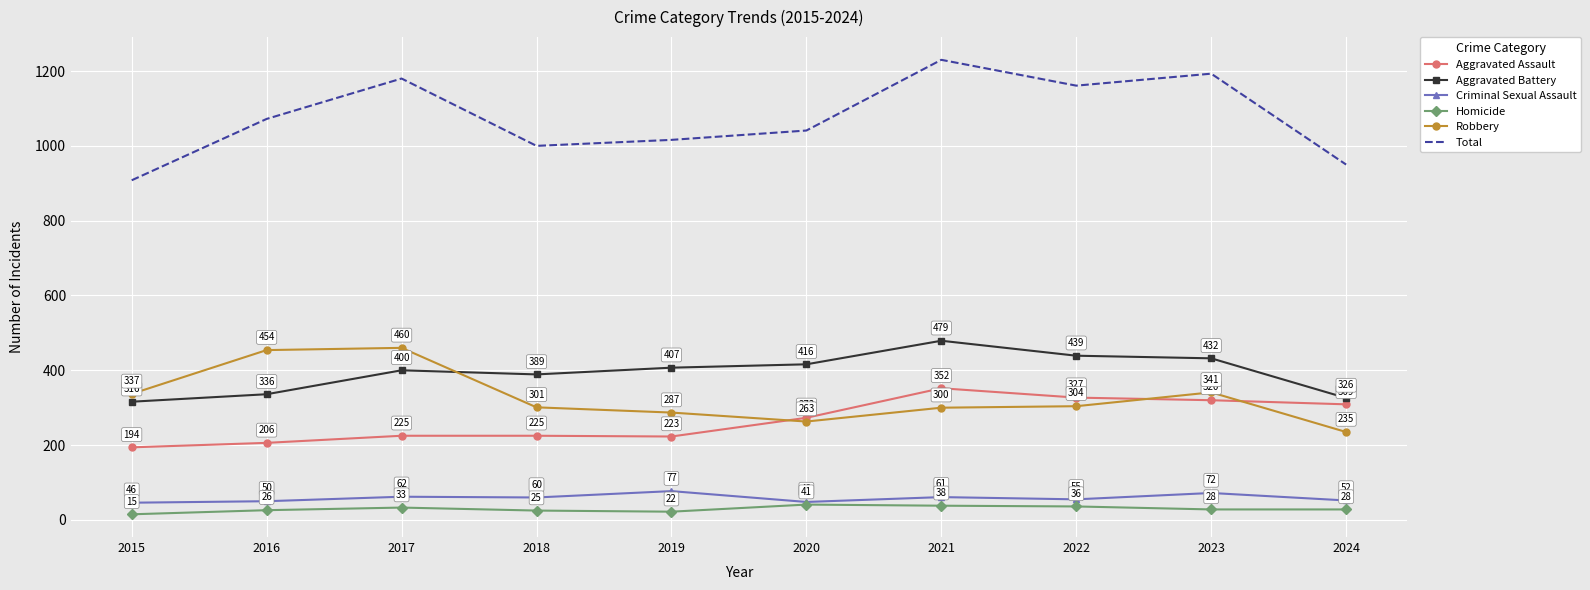

The value of Aggravated Assault at 2024 is 309. True or false?

True